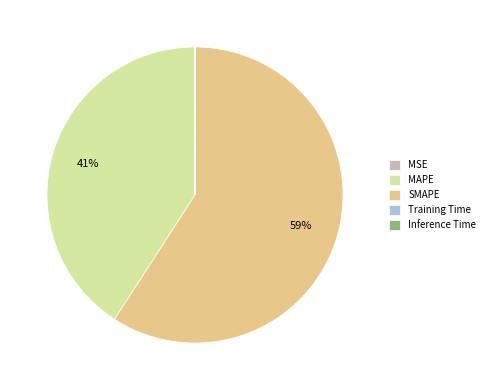

To the nearest percent, what portion does SMAPE represent?

59%